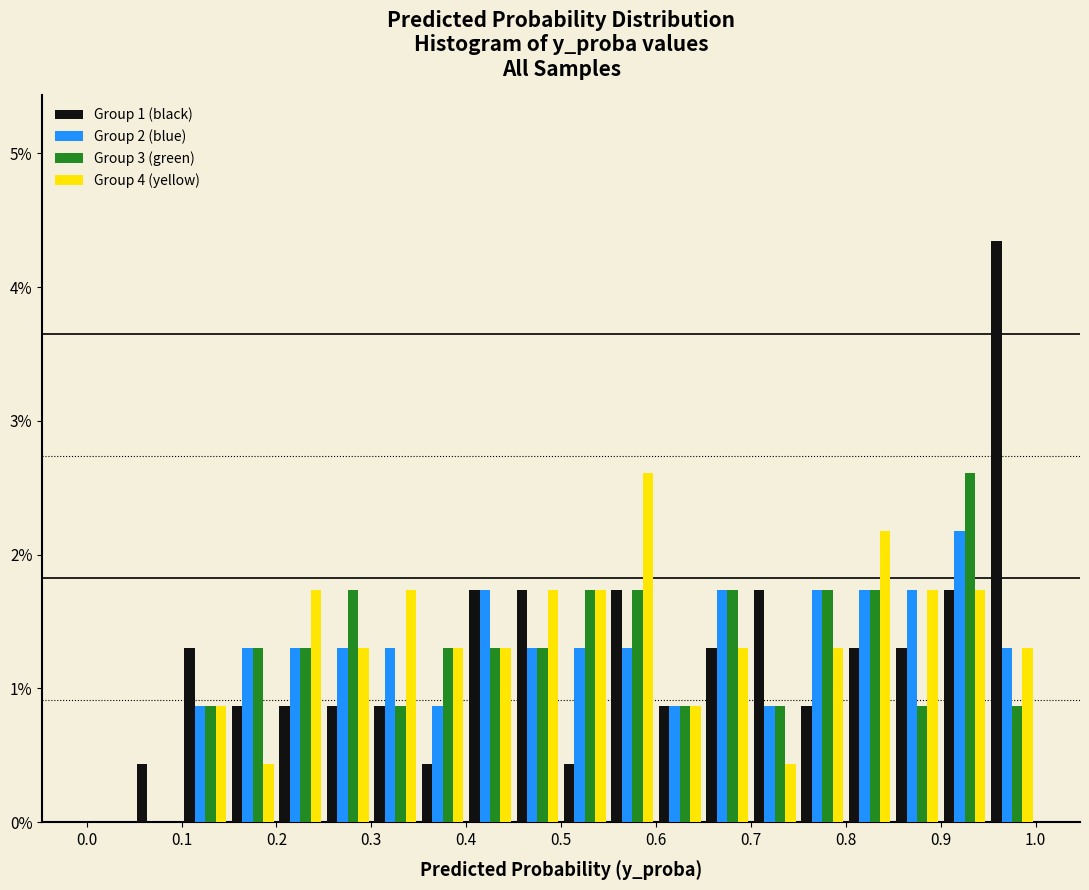

In the Group 4 (yellow) series, which range on the x-axis has the tallest bar?

0.55 to 0.60